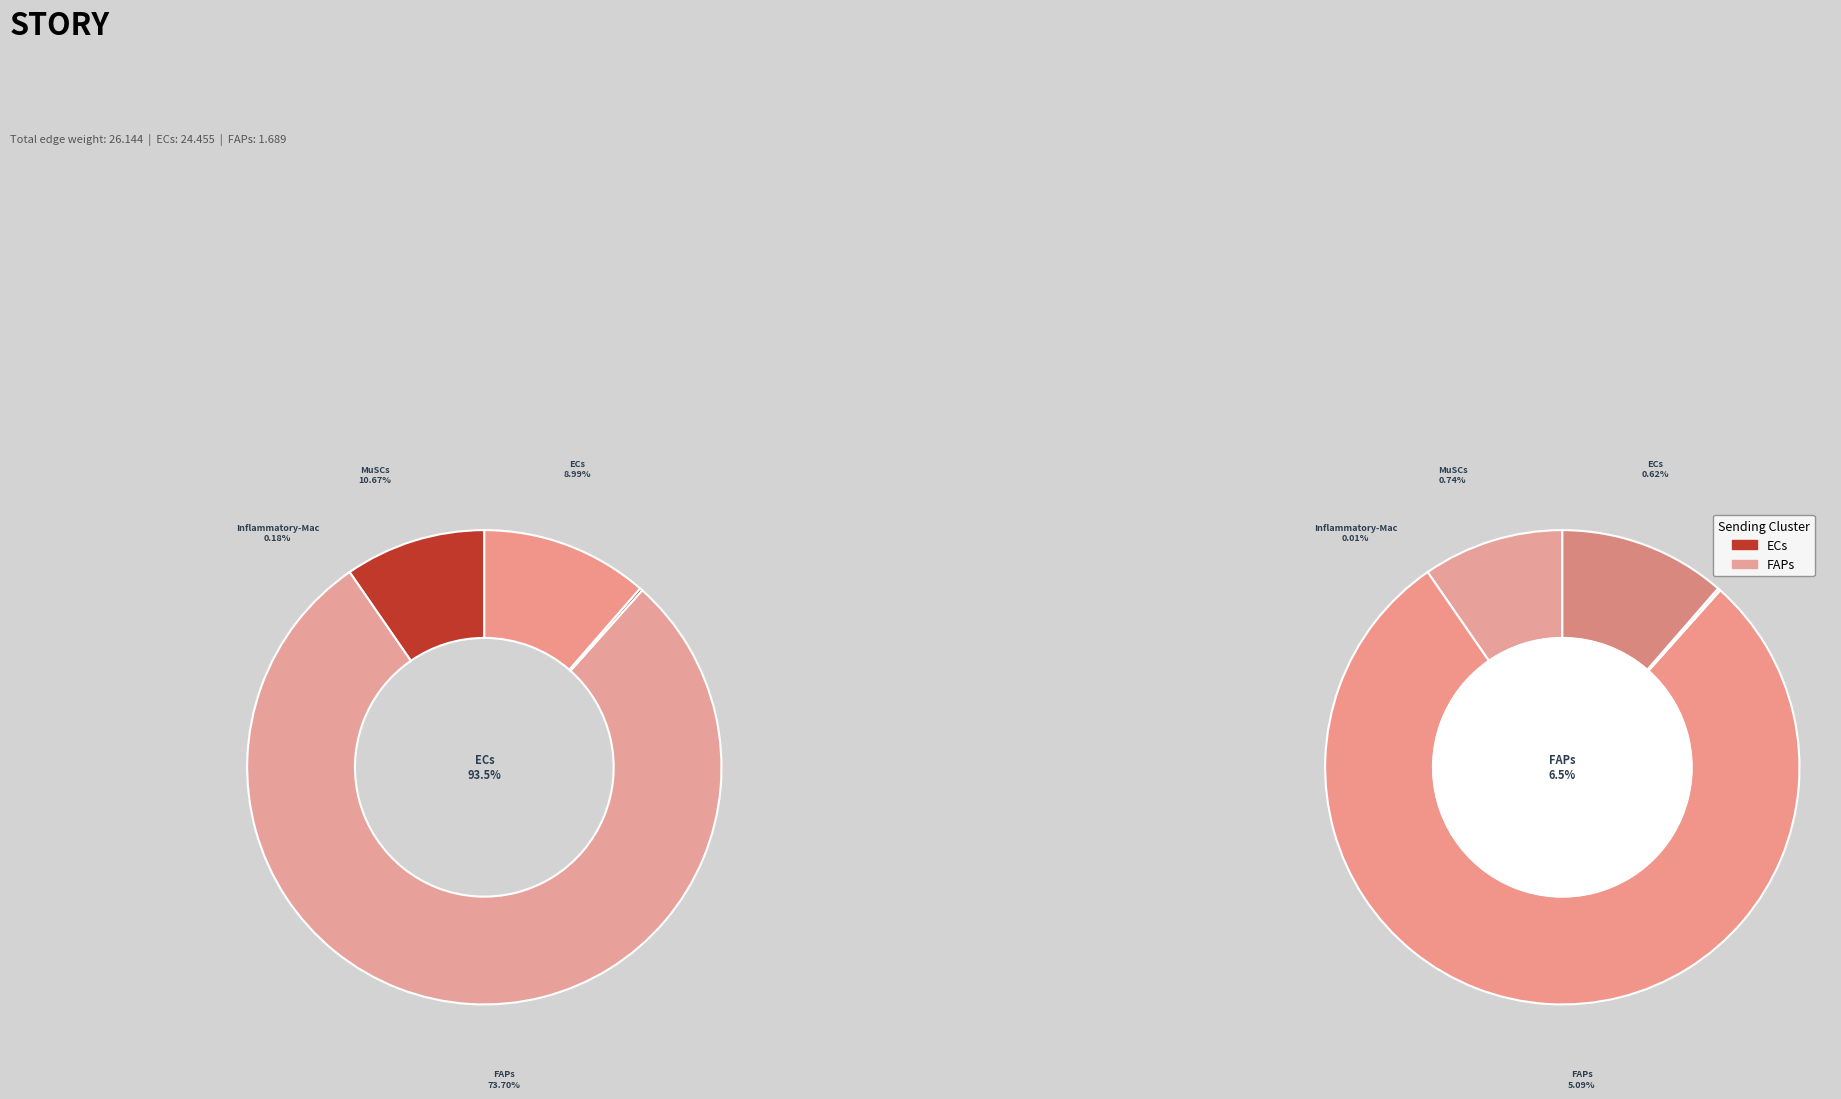

Count the number of slices in the pie.

8